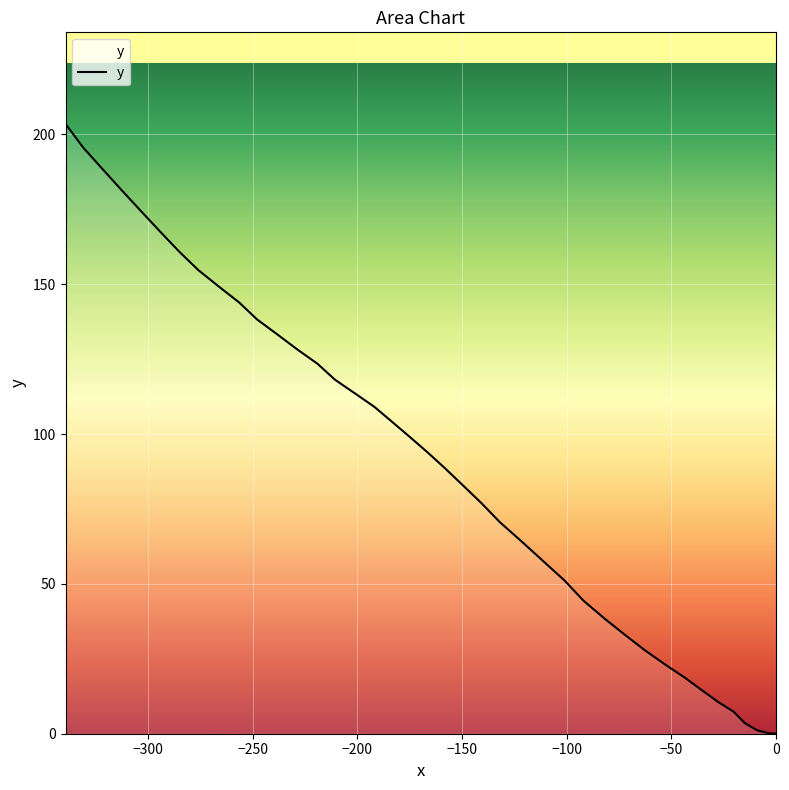

What is the maximum value shown in the chart?

203.5